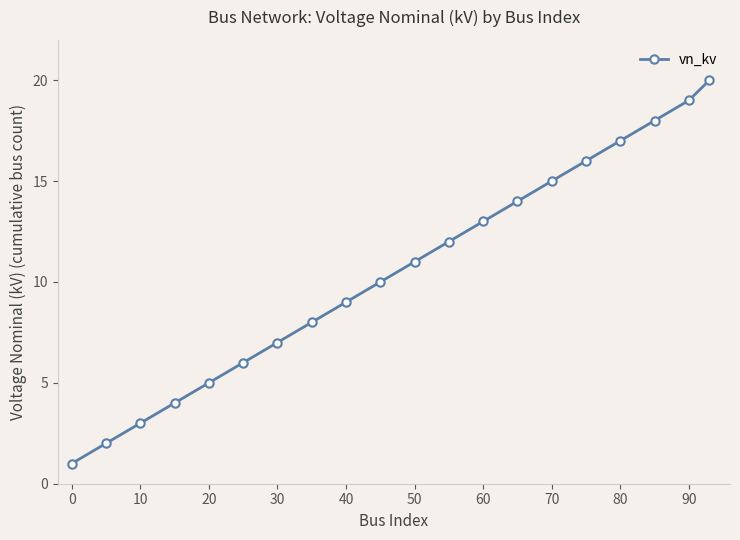

What is the difference between the maximum and minimum values?

19